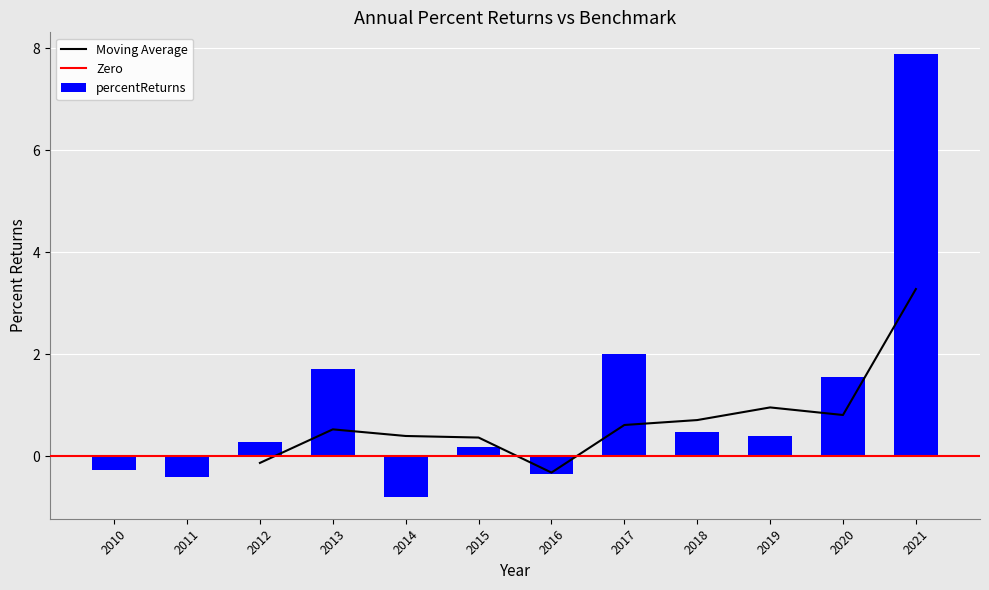

The chart shows a value of -0.8 at 2014. True or false?

True